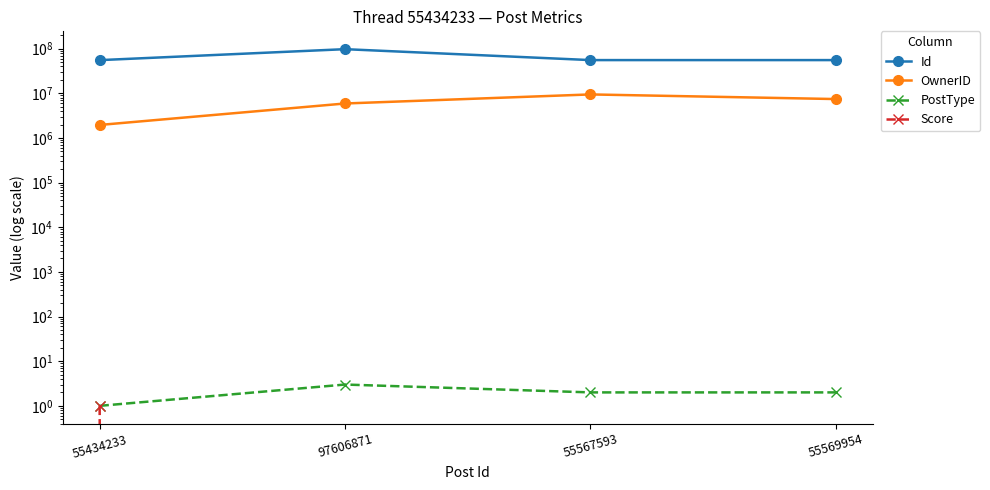

At which label does OwnerID reach its minimum?

55434233